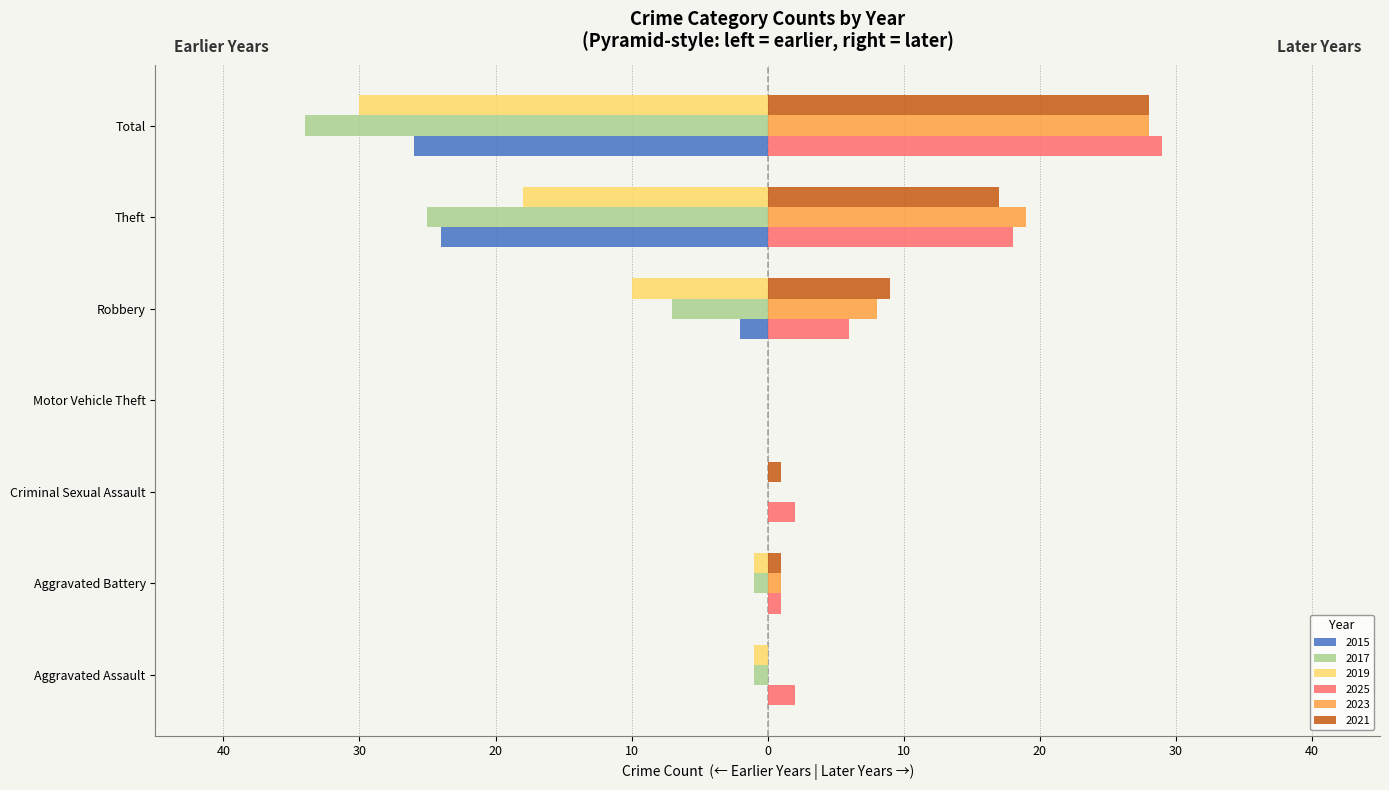

At which label does 2017 reach its minimum?

Total